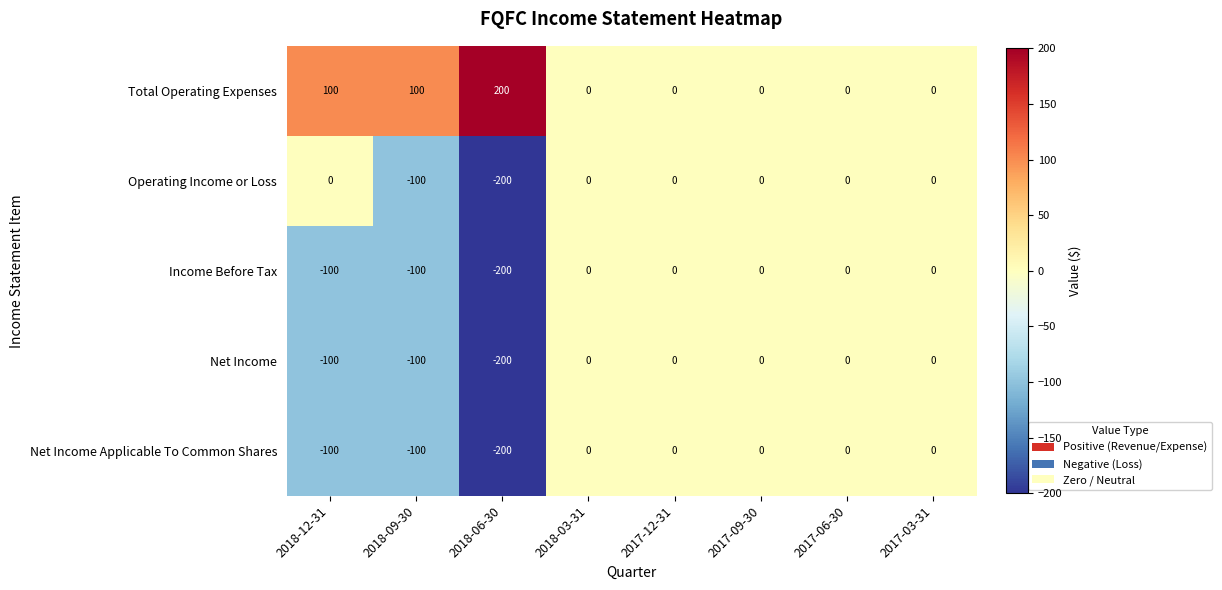

What is the minimum value for Income Before Tax?

-200